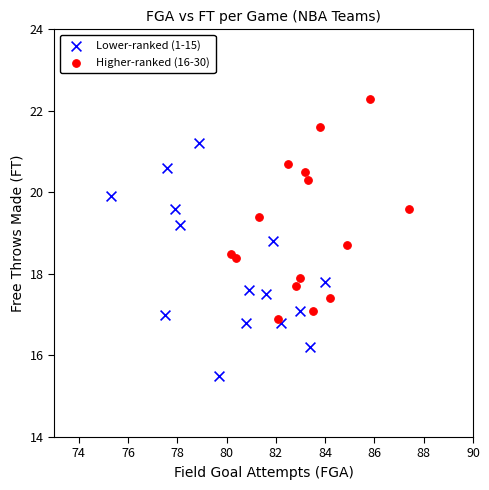

Which series contains the lowest Y value?

Lower-ranked (1-15)